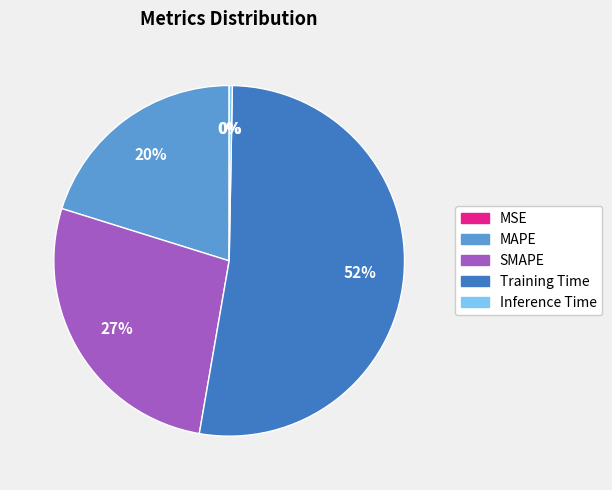

To the nearest percent, what is the combined percentage of Training Time and MAPE?

73%